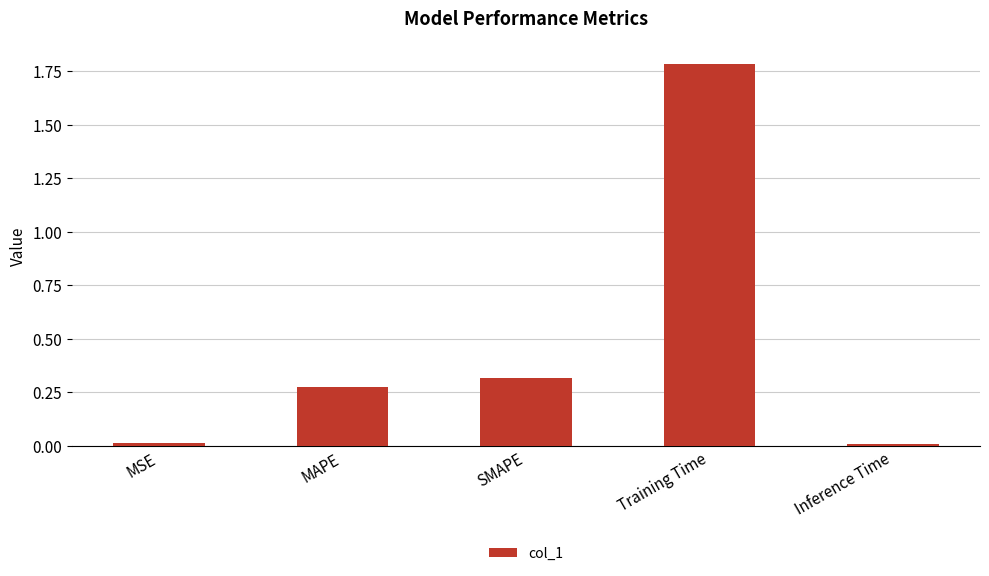

What is the difference between the maximum and minimum values?

1.8